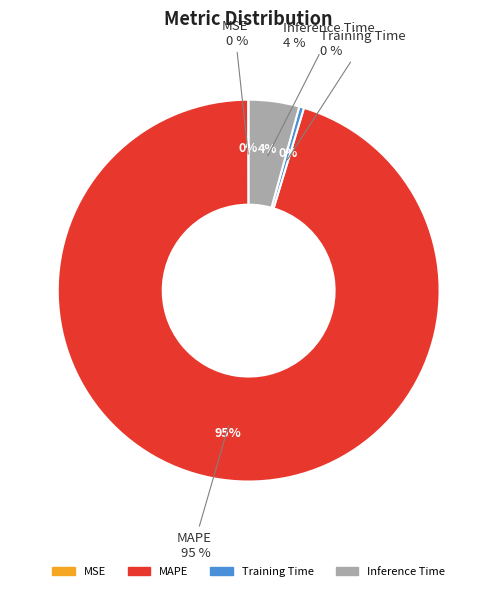

What is the total percentage of MSE and Training Time?

0.4%